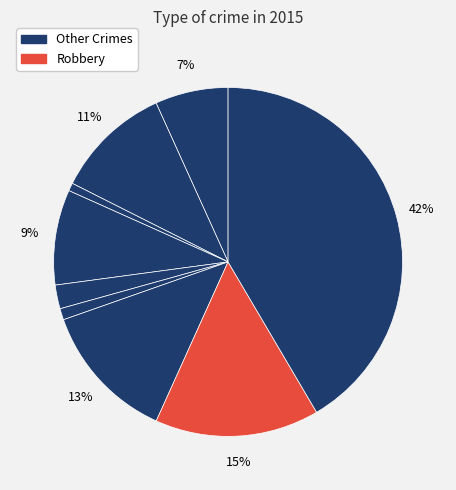

To the nearest percent, what is the average slice percentage?

11%